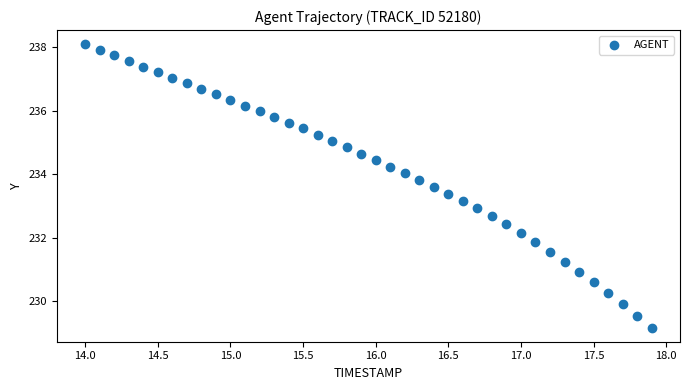

What is the range of X values (max minus min)?

3.9